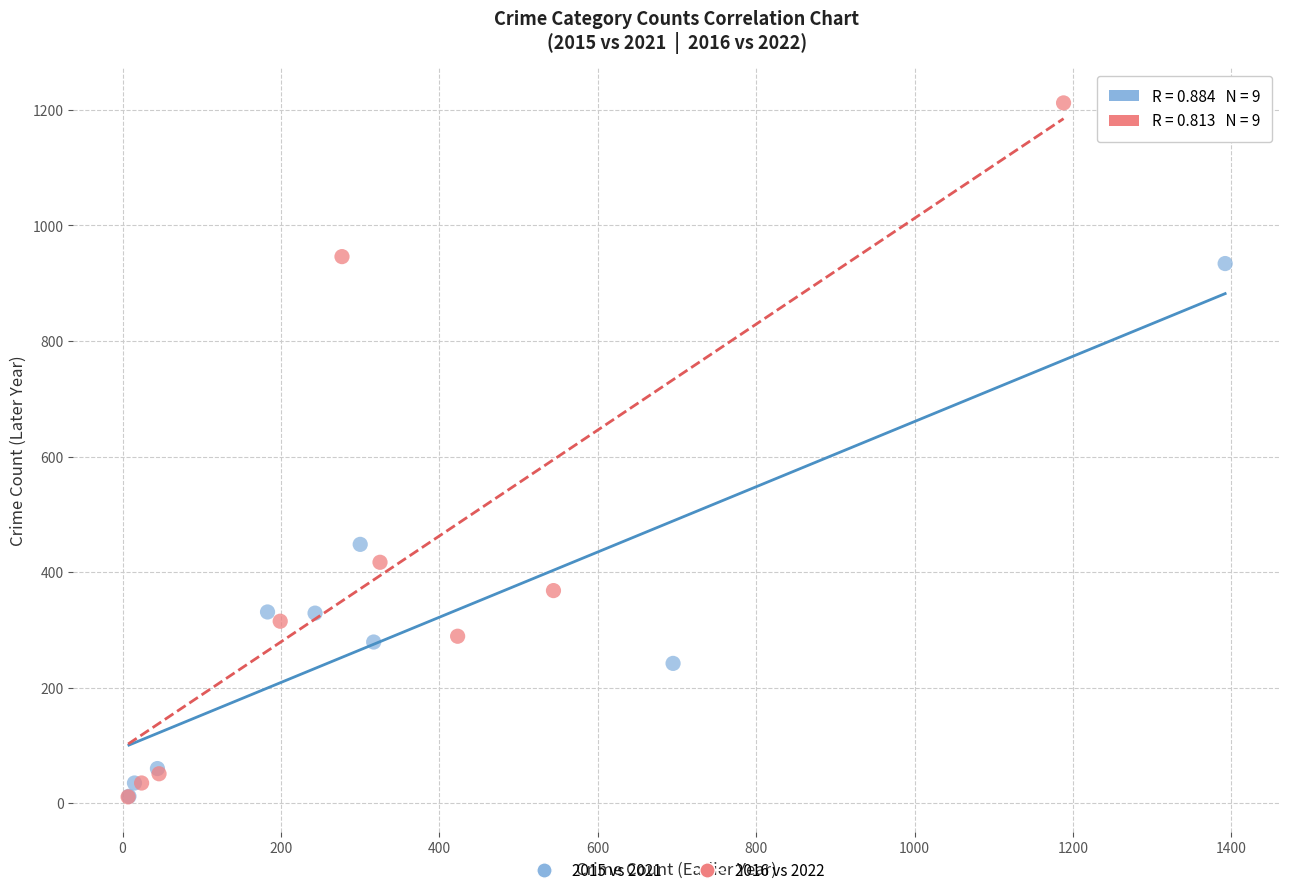

Which series has the largest Y range (max minus min)?

2016 vs 2022